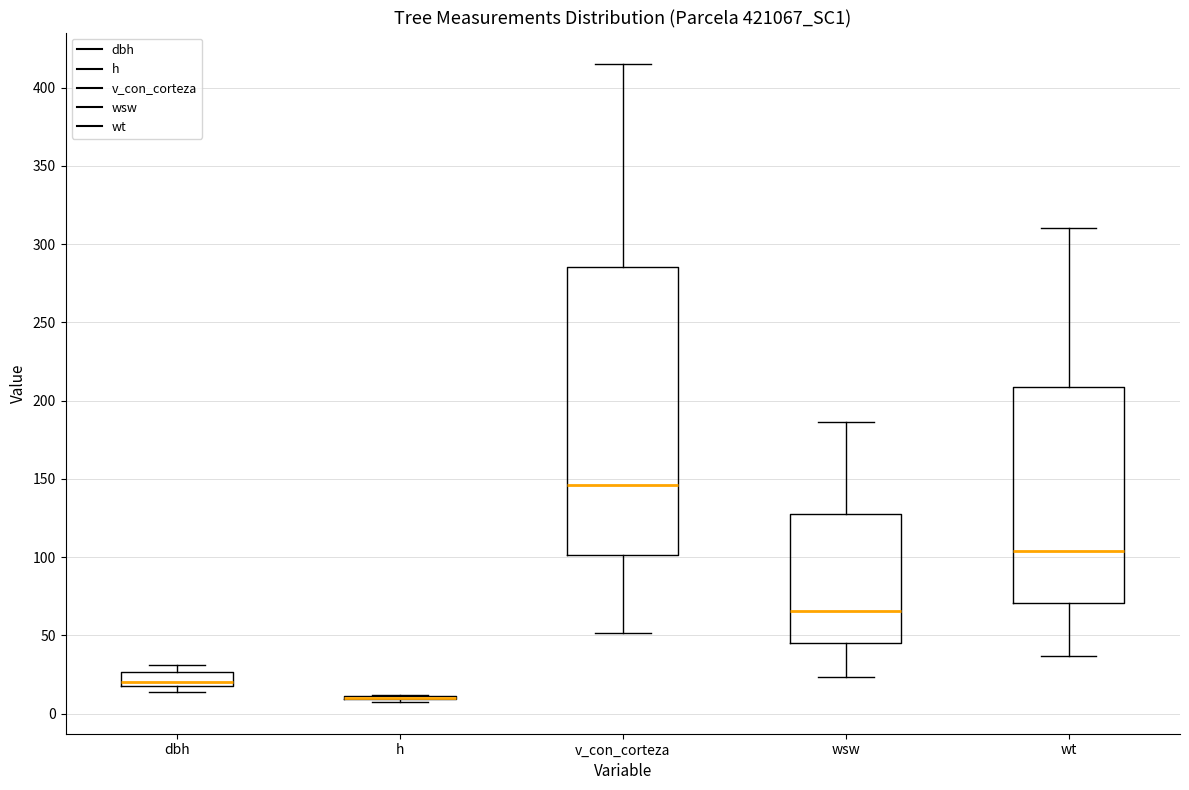

Reading left to right, read every box against the y-axis: the position of its median line, the range the box covers, and the ends of its whiskers. The values are not printed on the chart, so give them approximately, as read against the axis.

dbh: median 20, box 15 to 25, whiskers 15 (just below the box's lower edge) to 30
h: box collapsed to a line at 10, whiskers 5 to 10
v_con_corteza: median 145, box 100 to 285, whiskers 50 to 415
wsw: median 65, box 45 to 130, whiskers 25 to 185
wt: median 105, box 70 to 210, whiskers 35 to 310